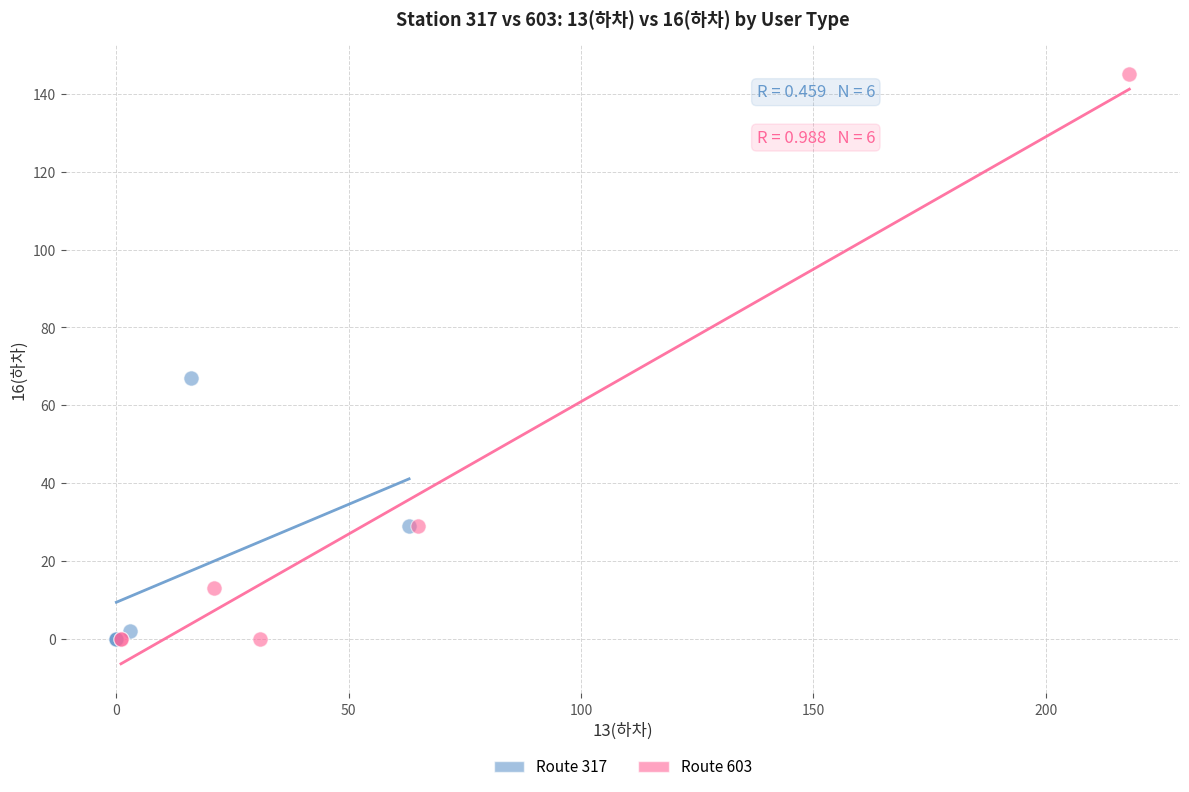

Which series has the largest Y range (max minus min)?

Route 603